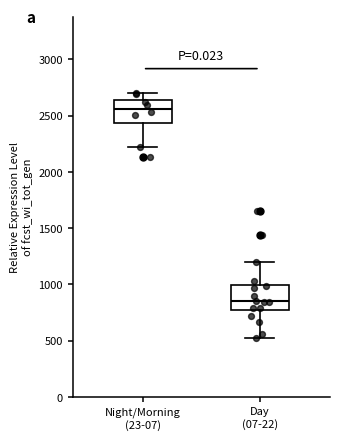

Reading left to right, read every box against the y-axis: the position of its median line, the range the box covers, and the ends of its whiskers. The values are not printed on the chart, so give them approximately, as read against the axis.

Night/Morning (23-07): median 2550, box 2450 to 2650, whiskers 2250 to 2700
Day (07-22): median 850, box 750 to 1000, whiskers 500 to 1200